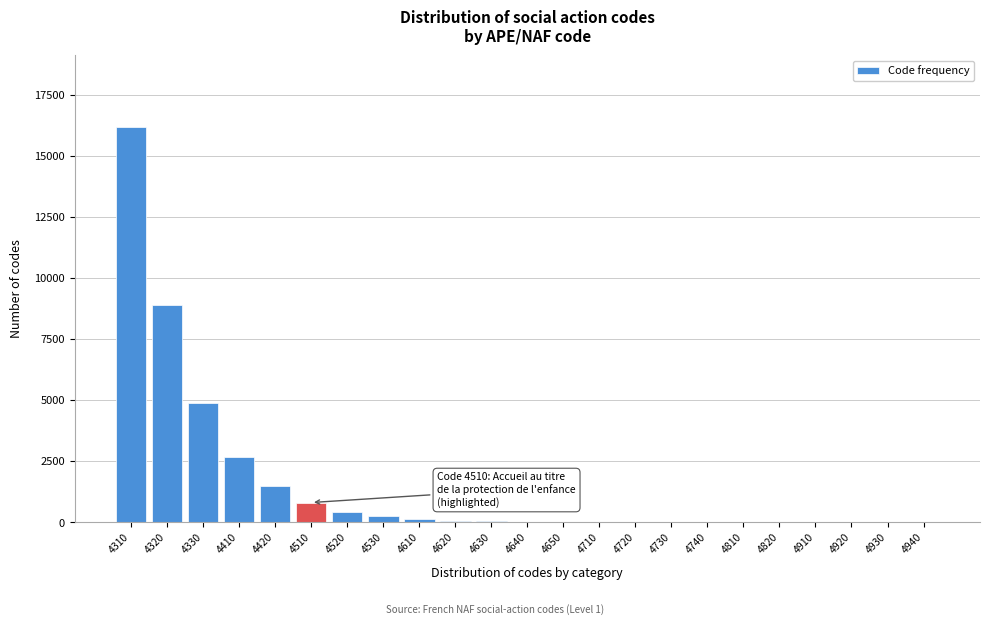

Which has a higher value, 4320 or 4420?

4320